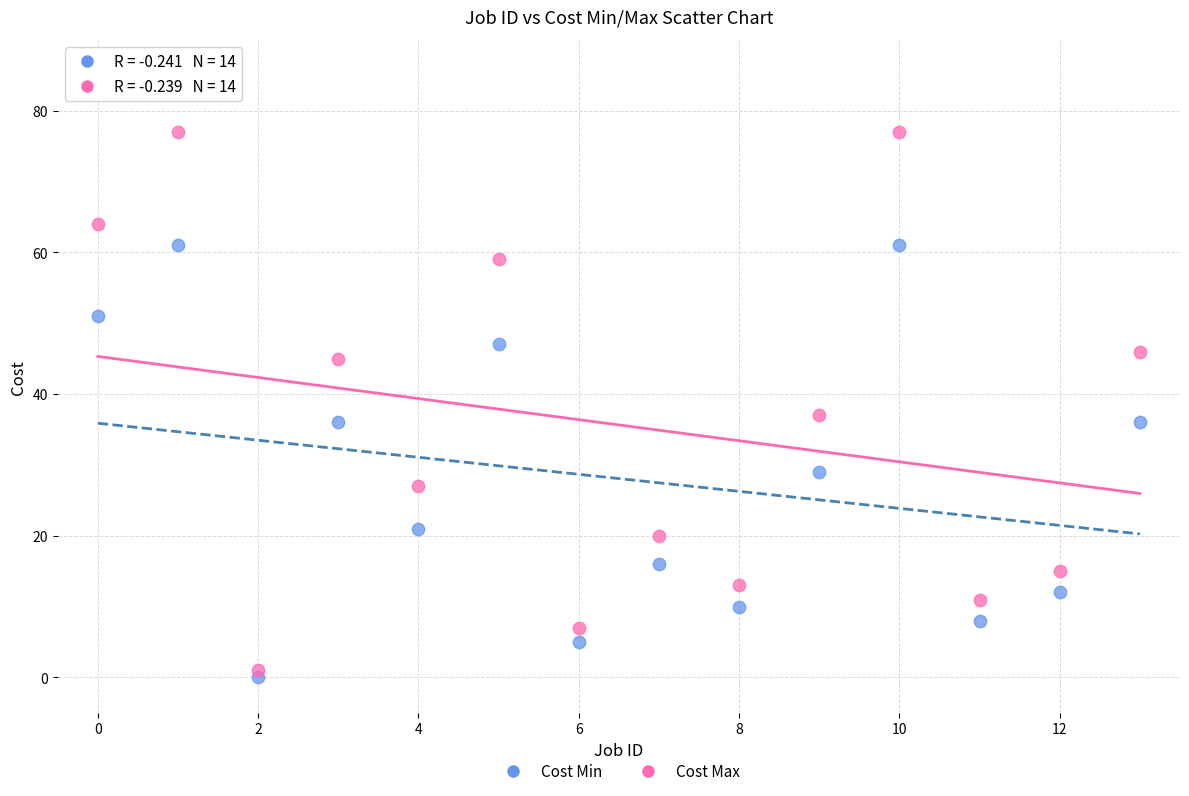

In the Cost Max series, what Y value is closest to 39?

37